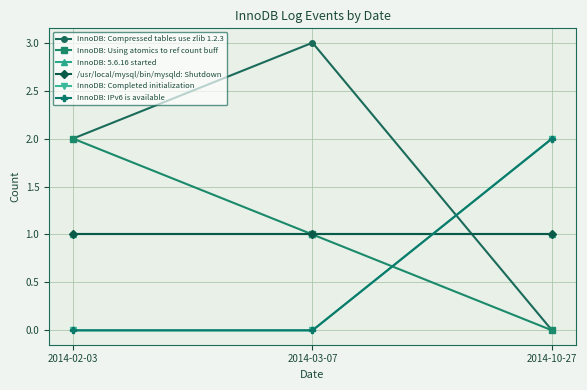

Is this an area chart (filled region under the line)?

No